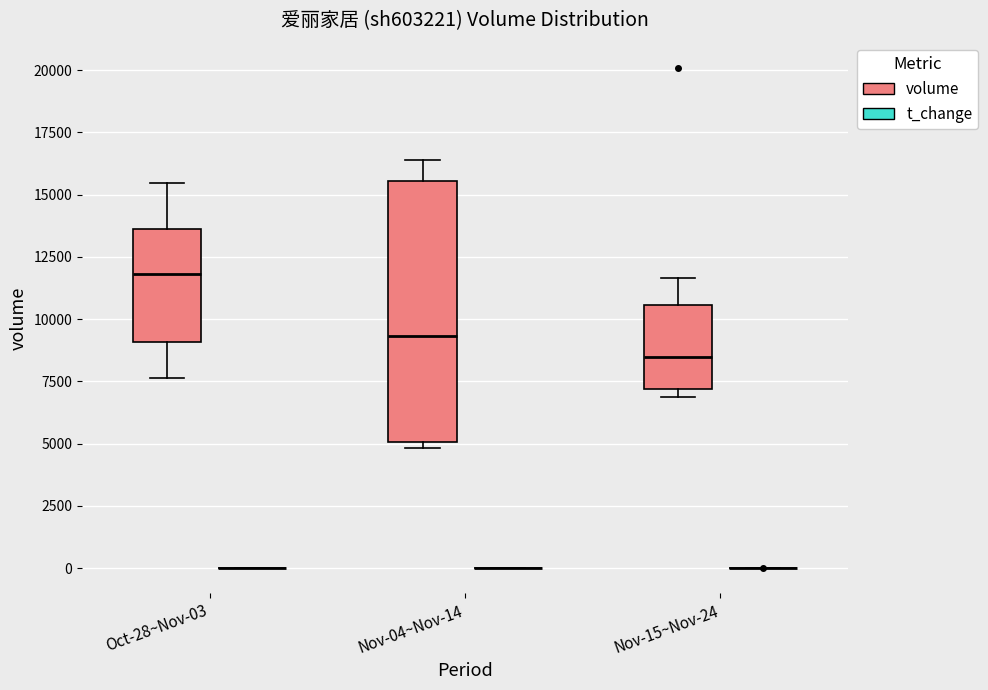

Which box is the tallest, from its lower edge to its upper edge?

Nov-04~Nov-14 (volume)